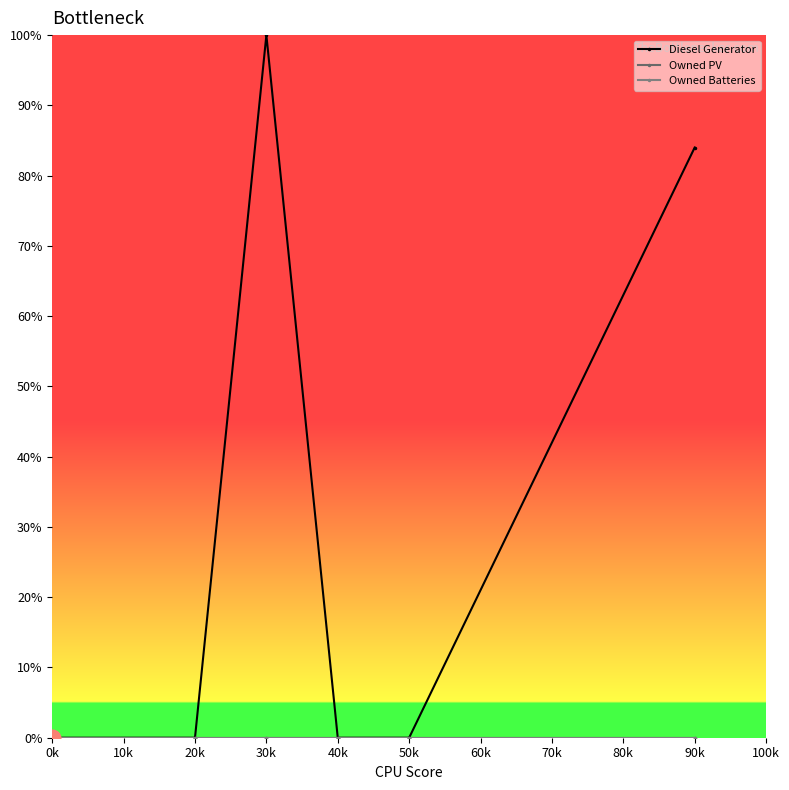

True or false: Diesel Generator and Owned PV cross at least once.

False